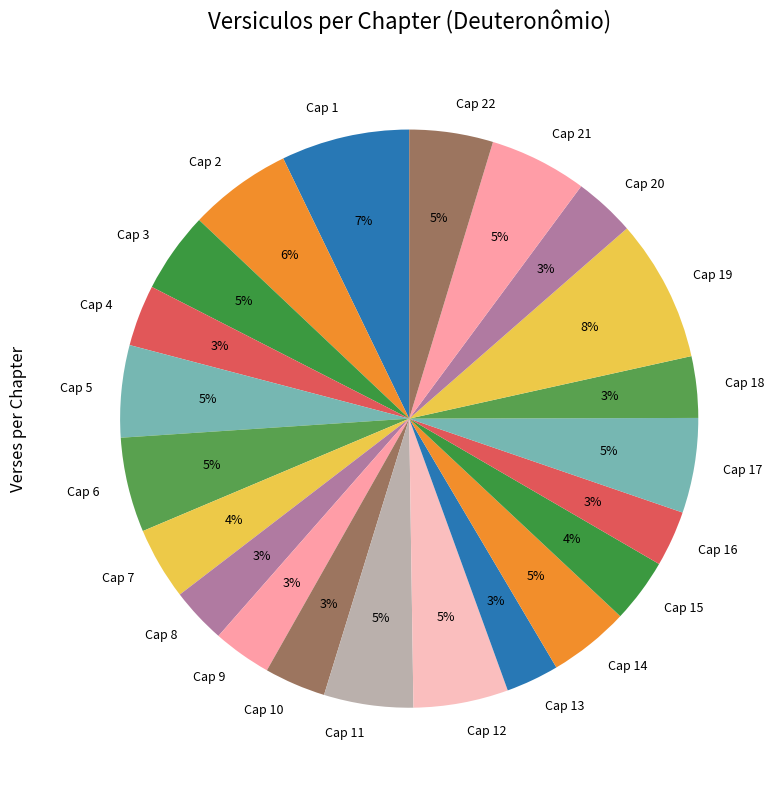

To the nearest percent, what portion does Cap 16 represent?

3%